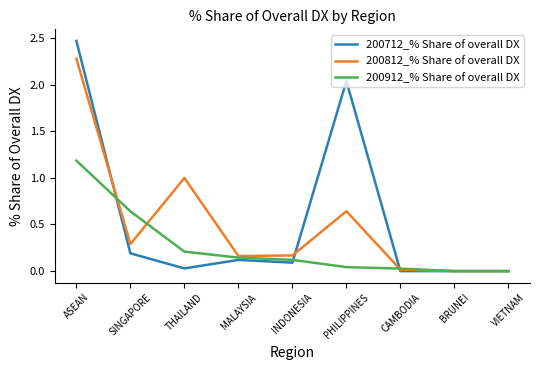

The value of 200712_% Share of overall DX at VIETNAM is 1.6. True or false?

False